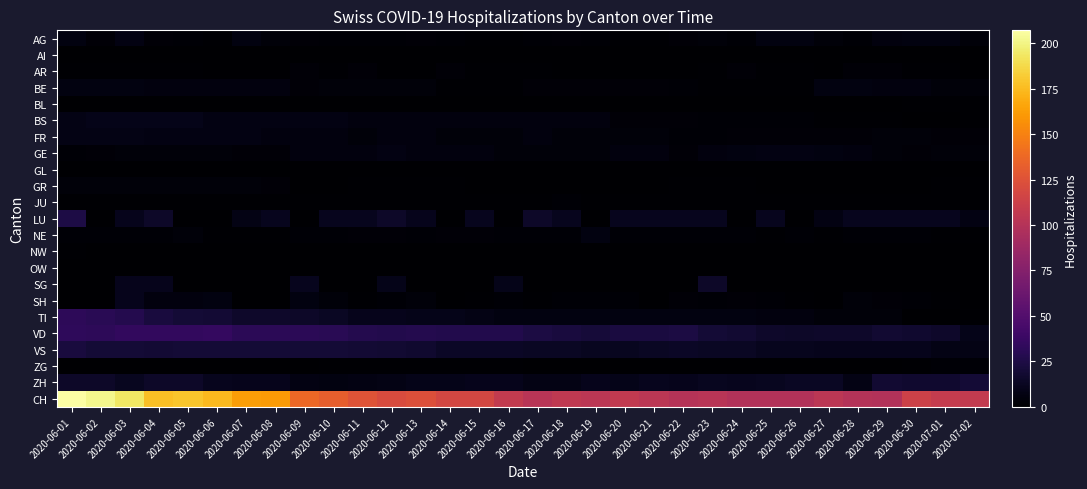

Which category has the lowest value across all series?

2020-06-01